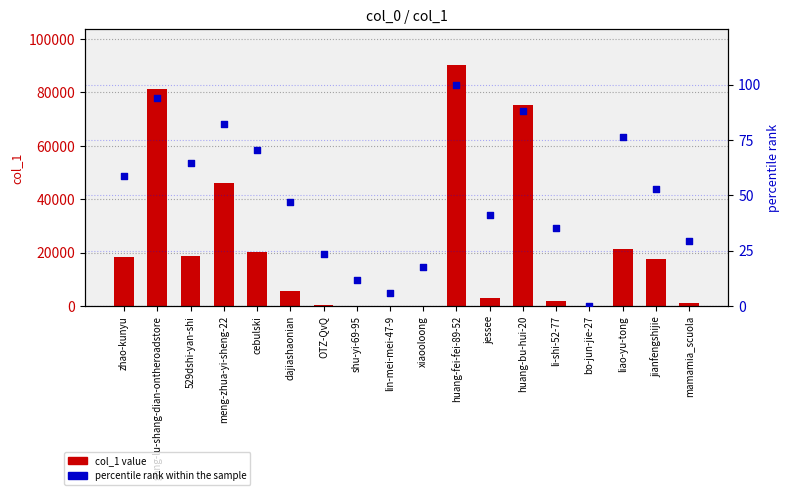

Which series has the widest spread of Y values?

col_1 value